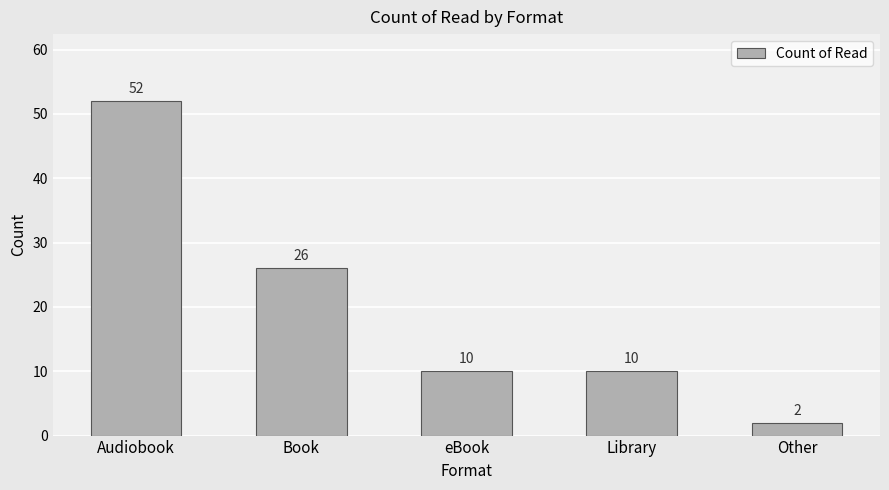

What is the ratio of the value at Library to the value at Book?

0.4